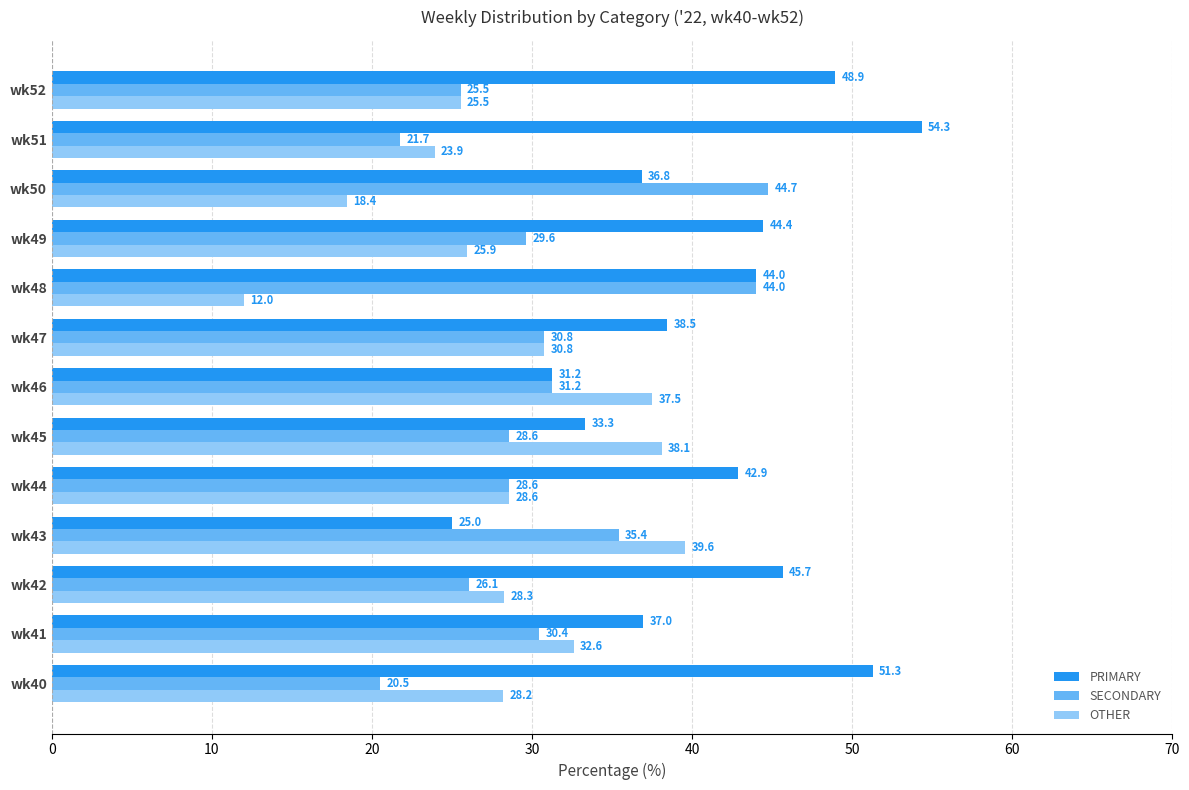

Between wk50 and wk52, which series saw the biggest shift?

SECONDARY